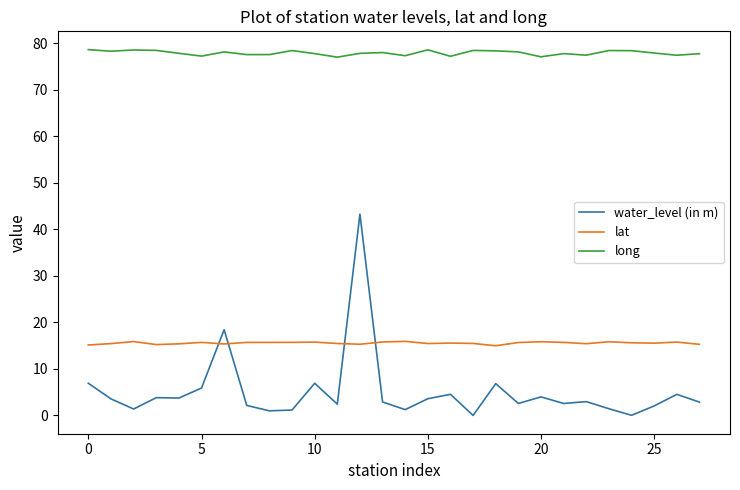

Which series has the widest spread of values?

water_level (in m)